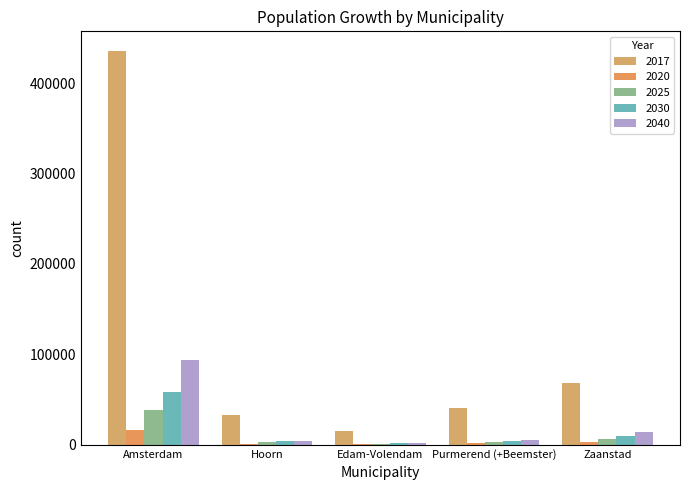

Between Edam-Volendam and Zaanstad, which series saw the biggest shift?

2017